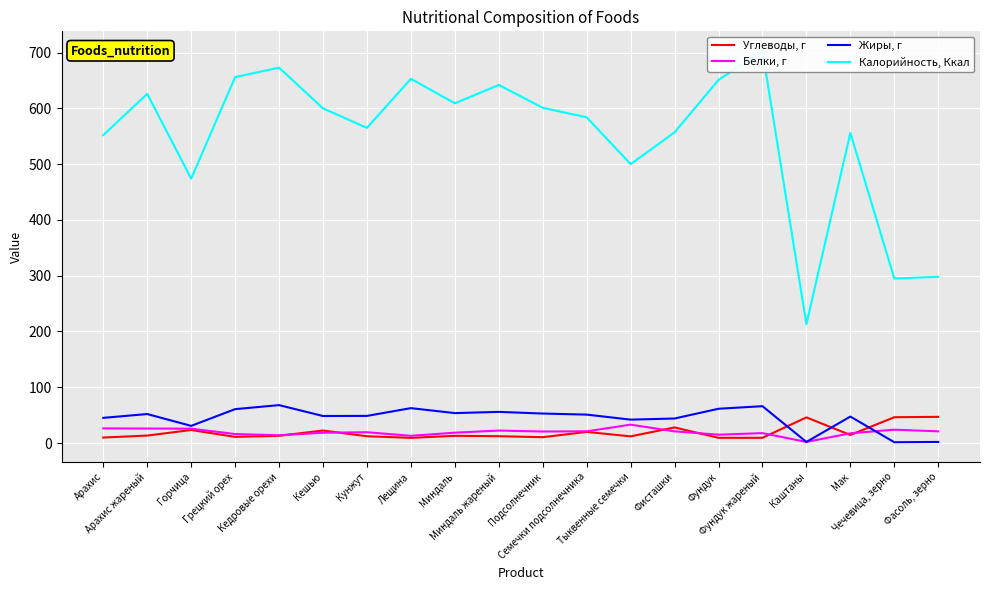

What is the average value of the Углеводы, г series?

19.2